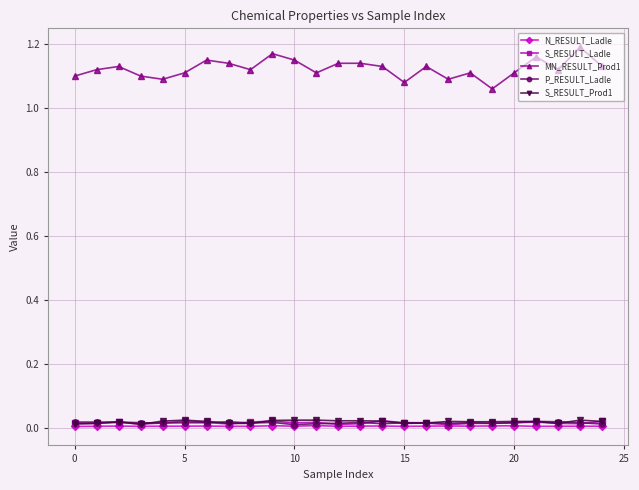

Which series has the widest spread of values?

MN_RESULT_Prod1